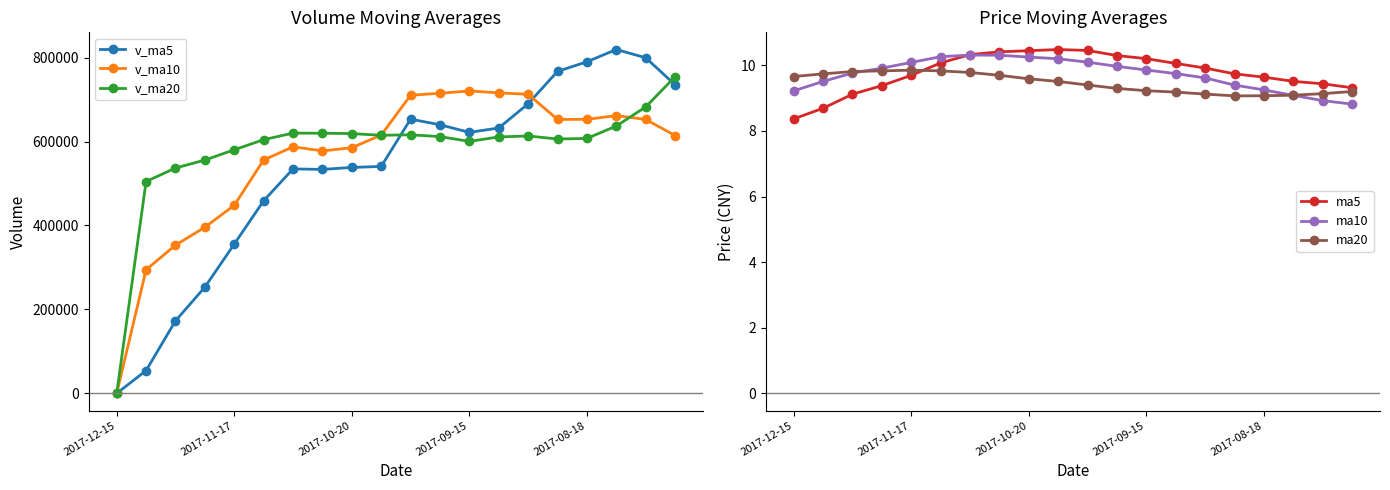

At which label does ma5 reach its minimum?

2017-12-15